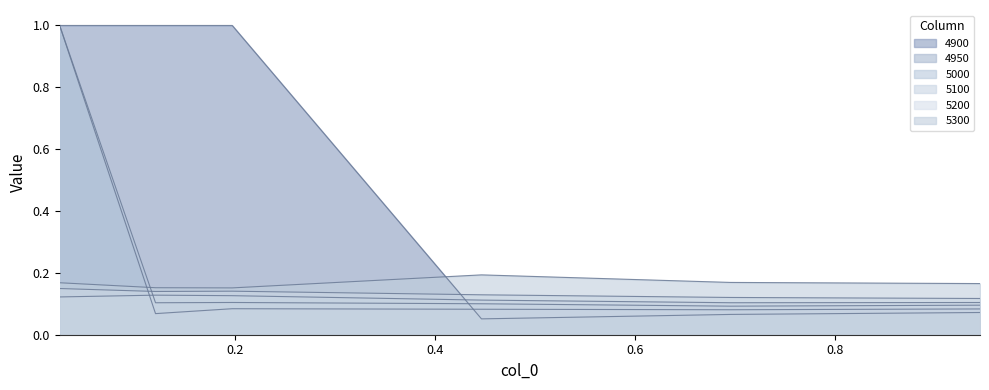

How many interior local valleys does the 4950 series have?

2